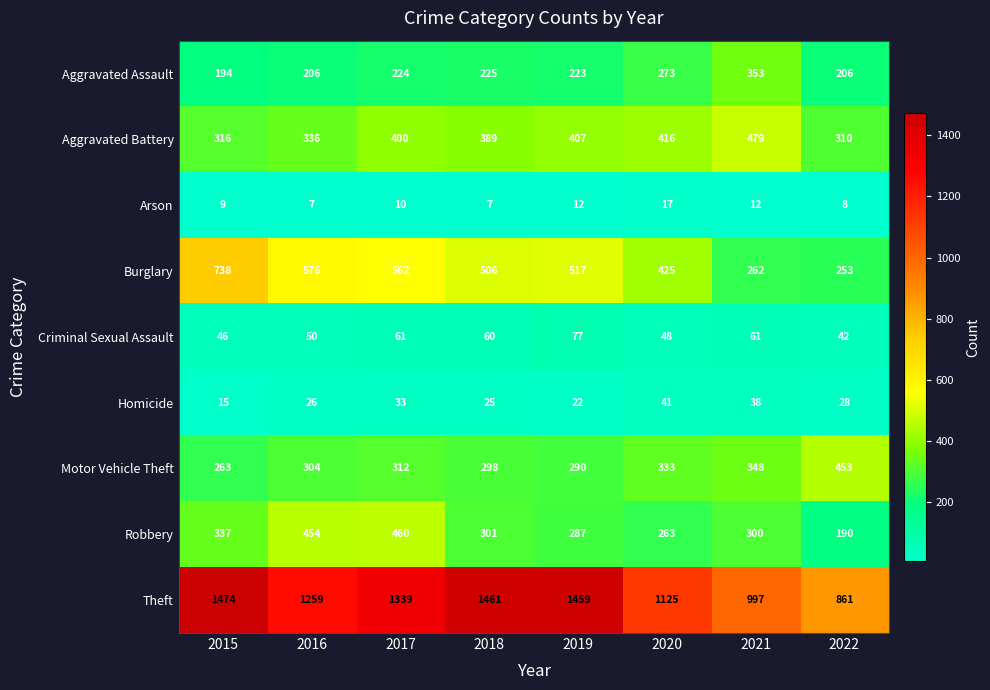

At which label does Motor Vehicle Theft reach its minimum?

2015